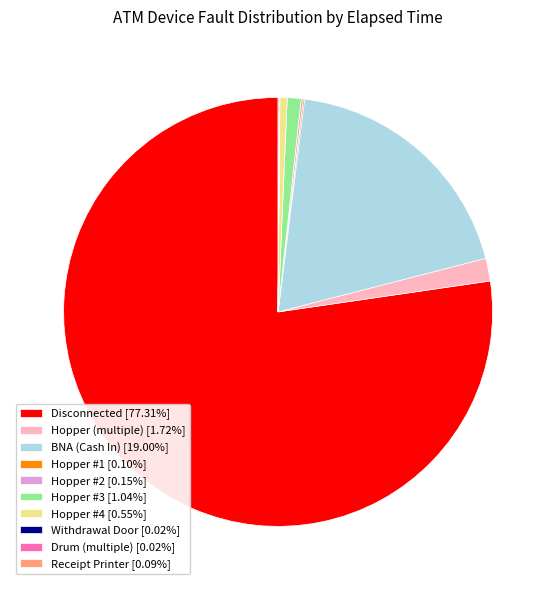

Does any single category account for the majority?

Yes